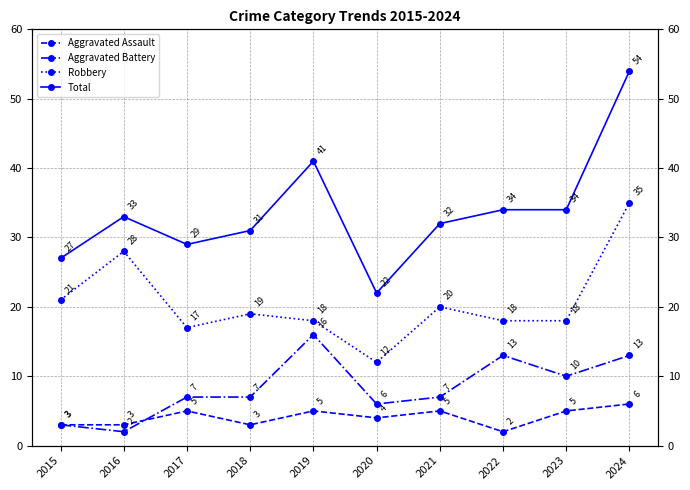

The Aggravated Battery series shows 13 at 2024. True or false?

True